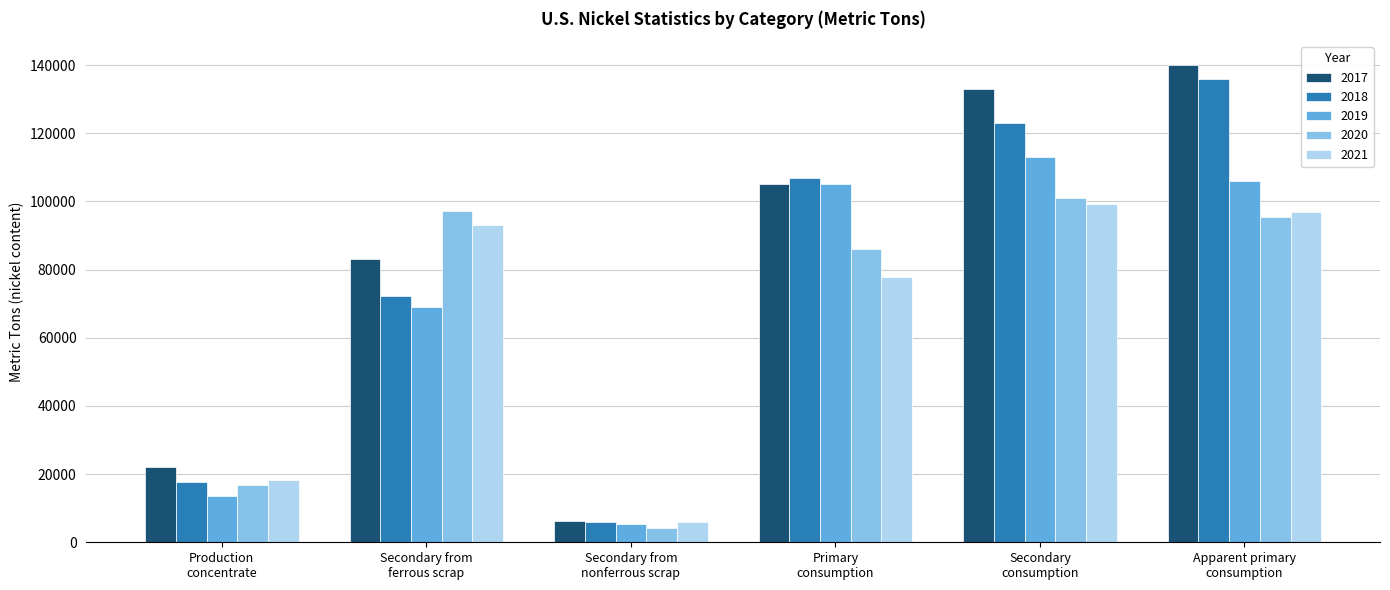

Which series changed the most between Production
concentrate and Secondary from
nonferrous scrap?

2017